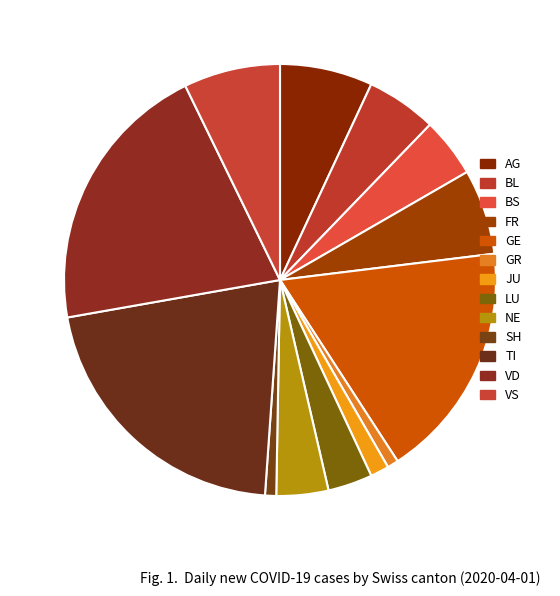

To the nearest percent, what is the combined percentage of JU and VS?

9%